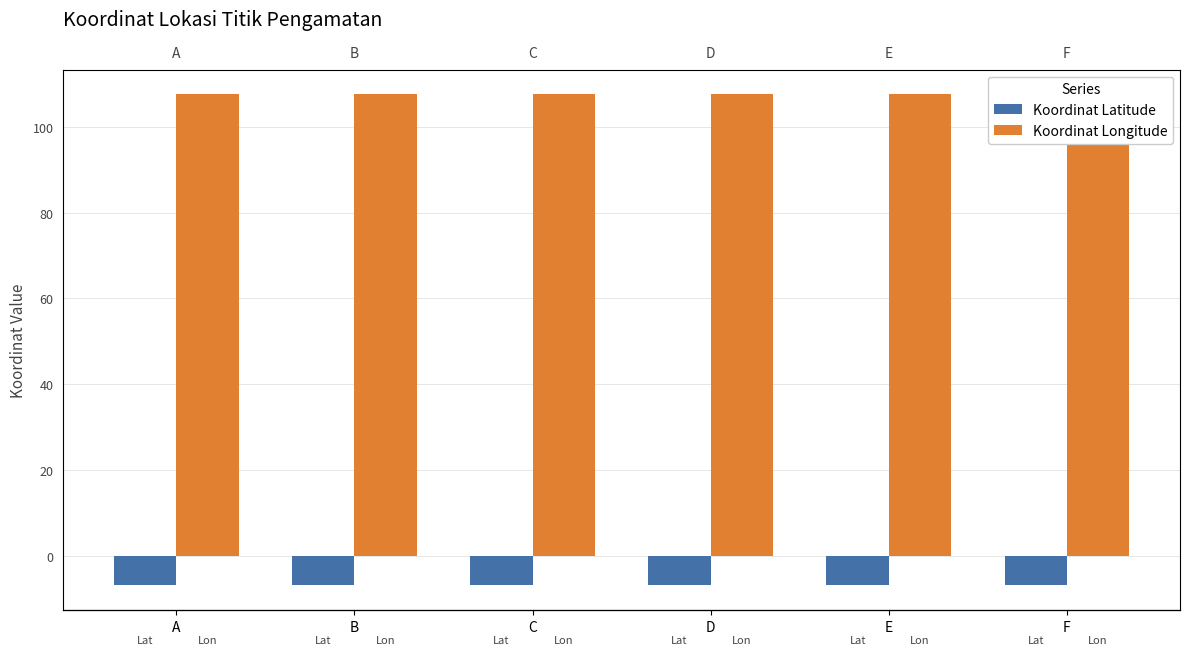

How many groups of bars are there?

6